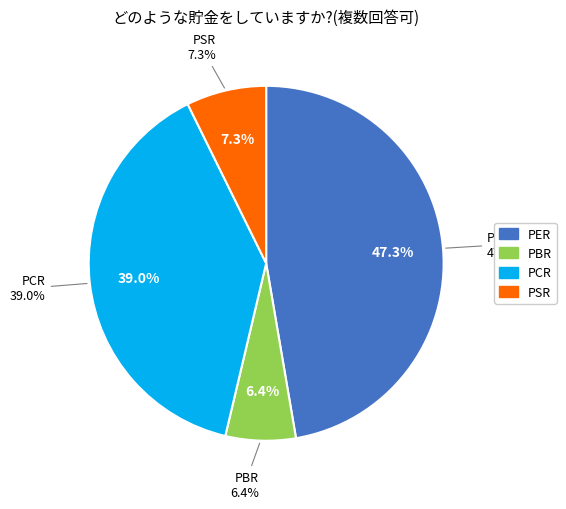

Is it true that PSR is 13% of the pie?

False